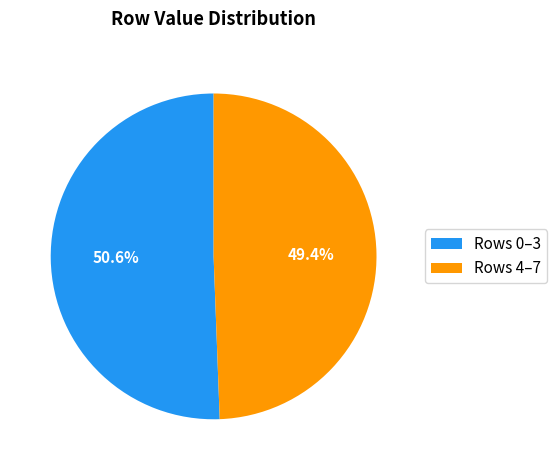

Is there a majority slice in this chart?

Yes